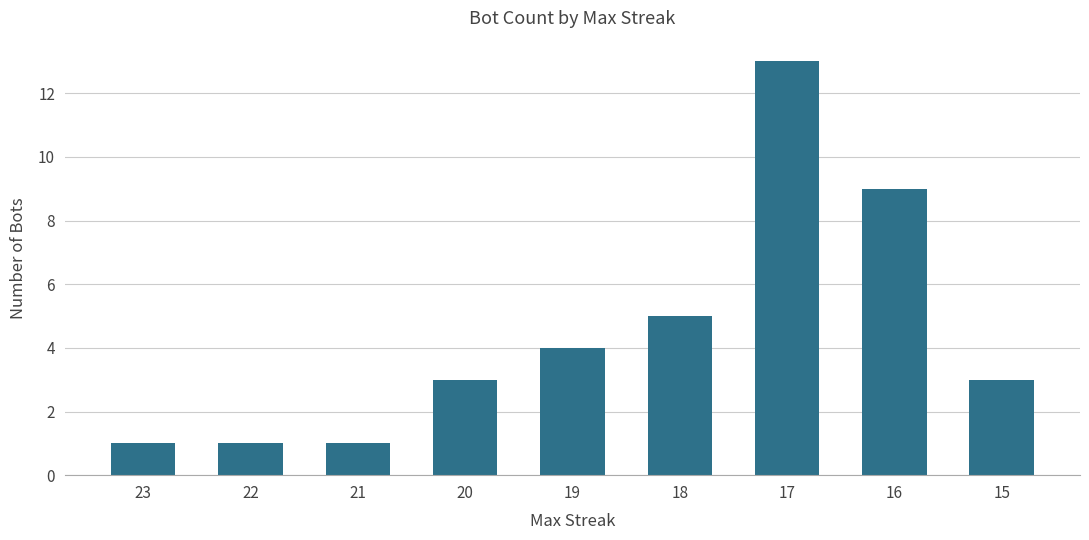

What is the value of the 2nd bar from the left?

1